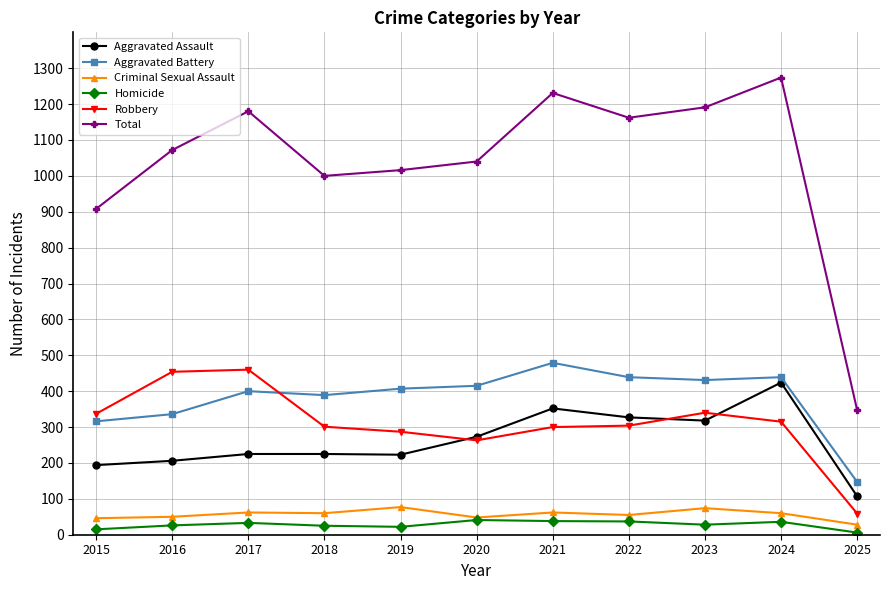

What is the total value across all series at 2021?

2462